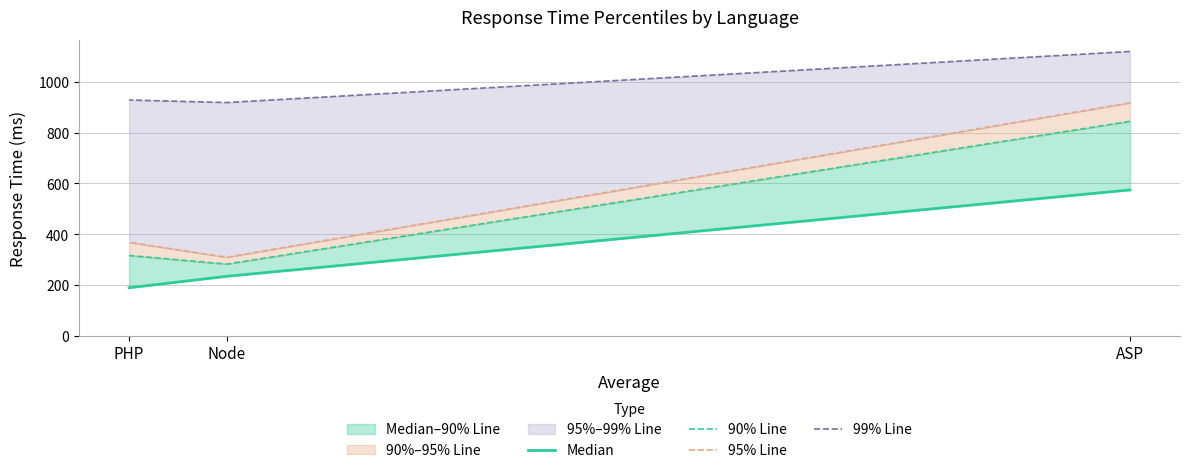

What is the value of the 99% Line point at the 1st from the left?

1119